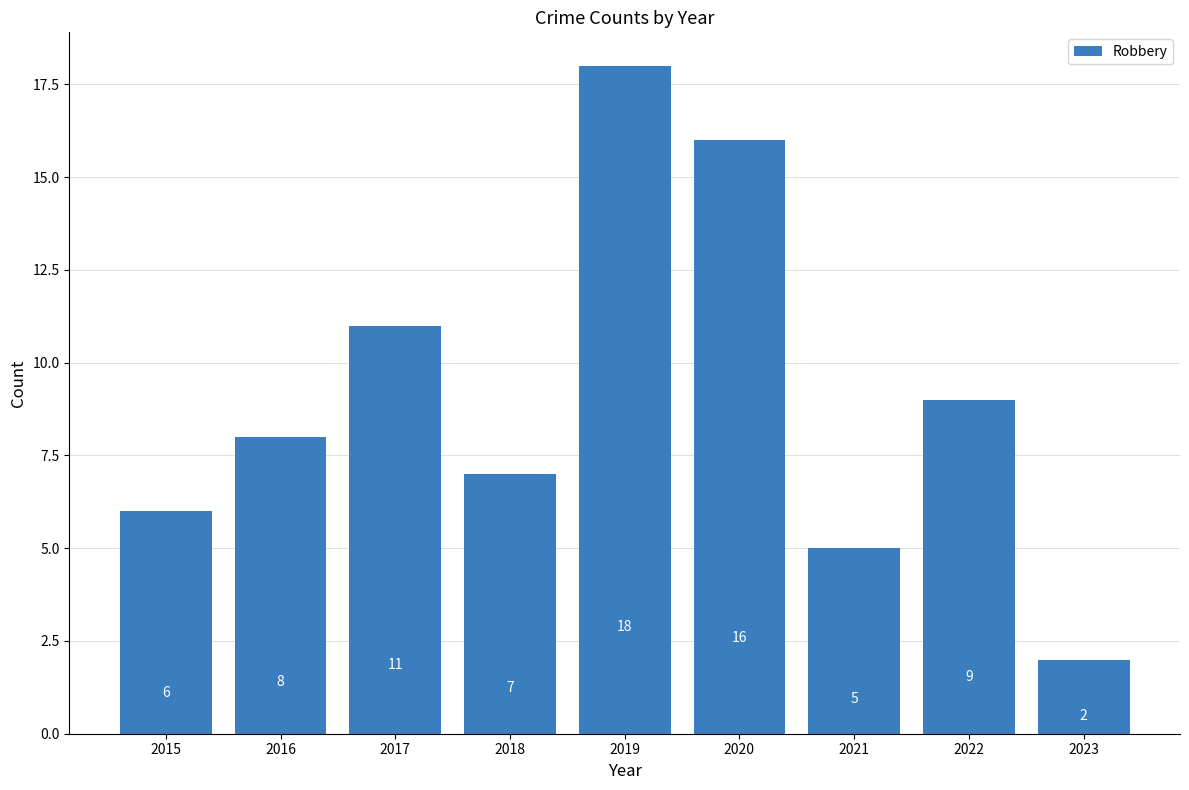

True or false: the data shows 8 at 2016.

True